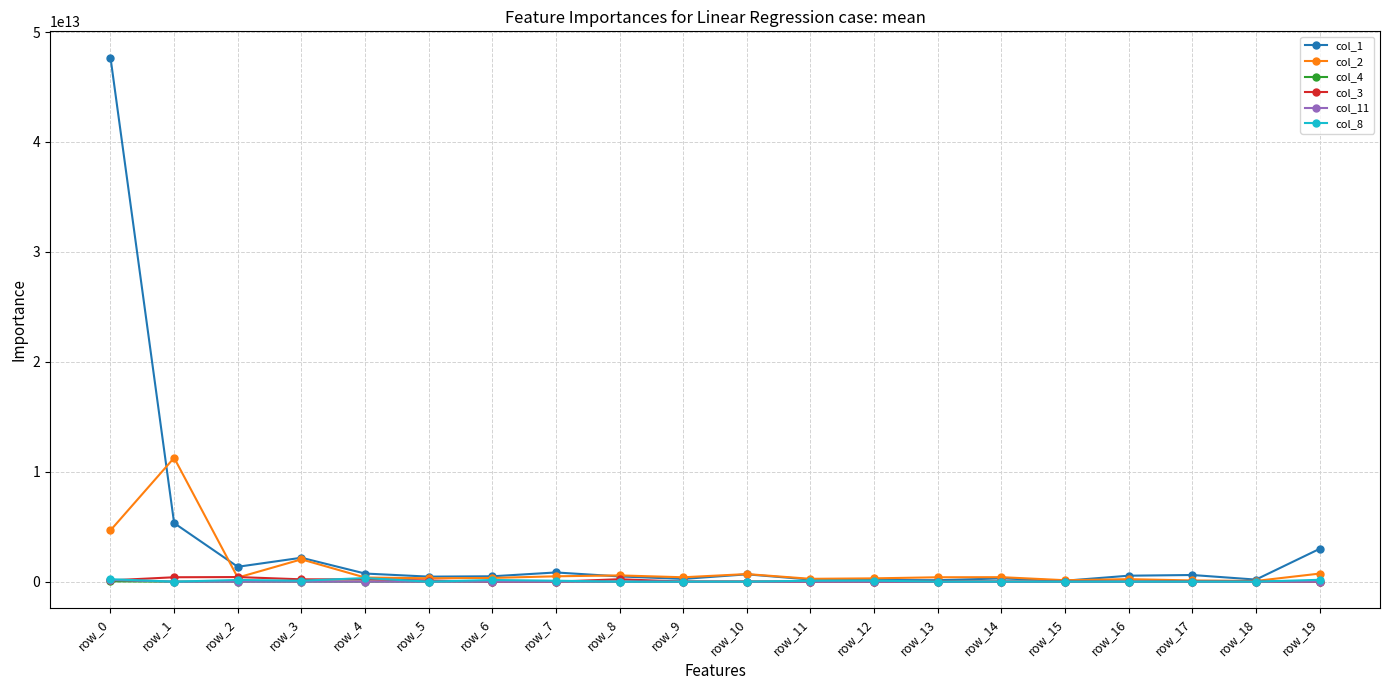

Does the chart have visible grid lines?

Yes